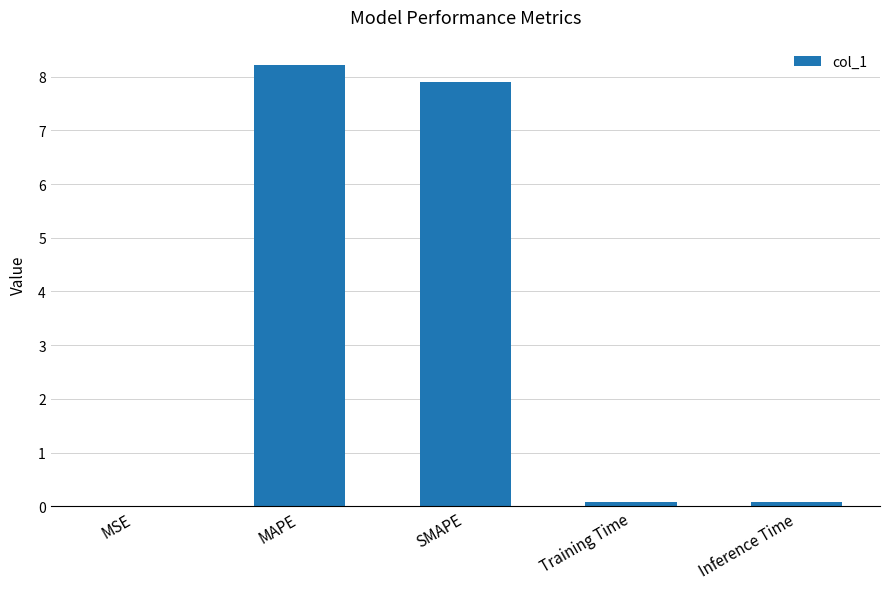

The chart shows a value of 3.9 at SMAPE. True or false?

False